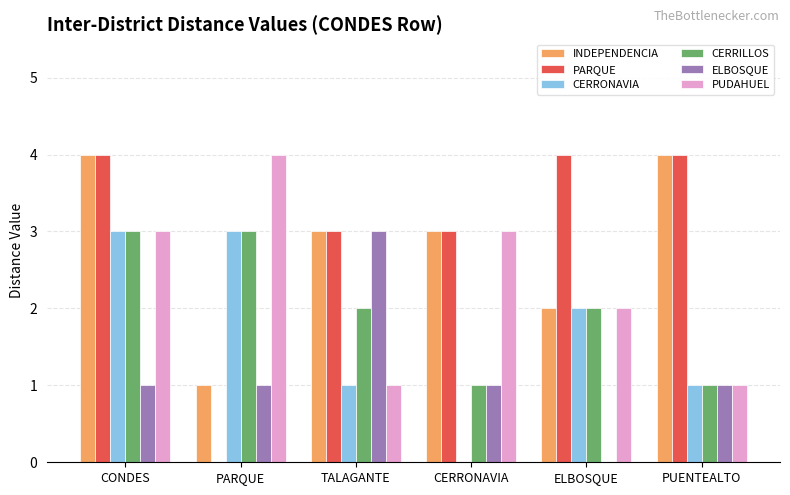

What is the maximum value for CERRILLOS?

3